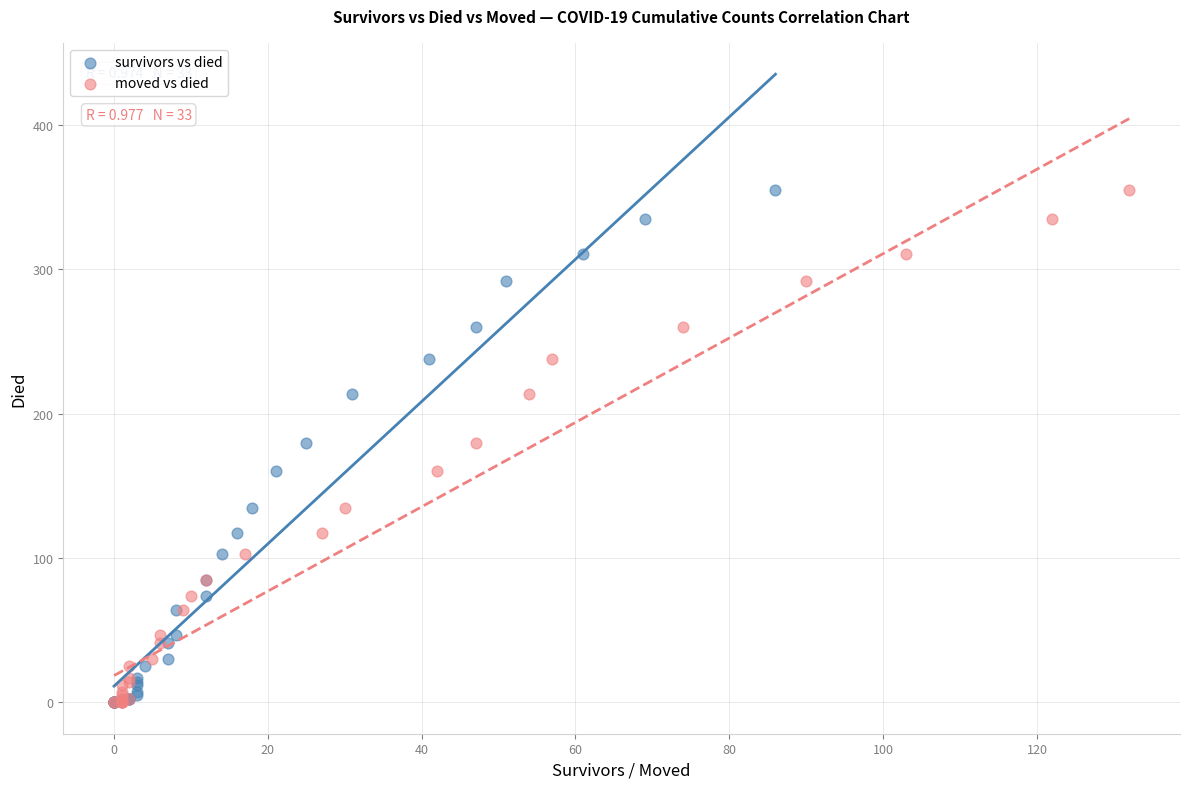

What are all the series names shown in the legend?

survivors vs died, moved vs died